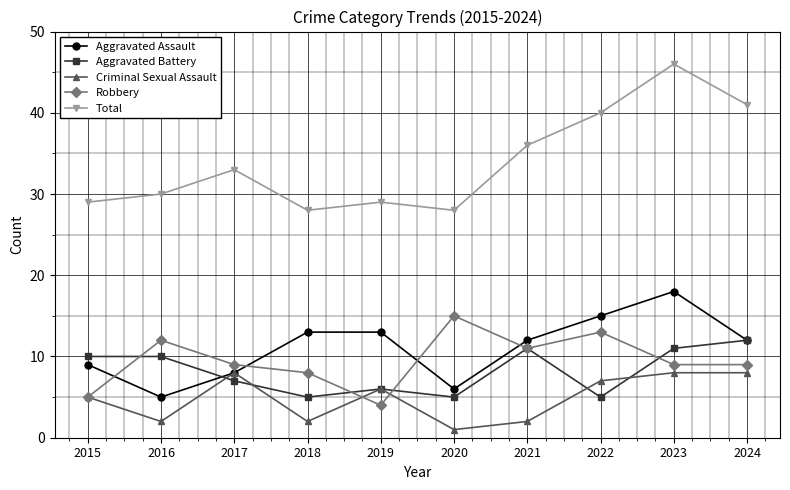

Between 2022 and 2024, which series saw the biggest shift?

Aggravated Battery